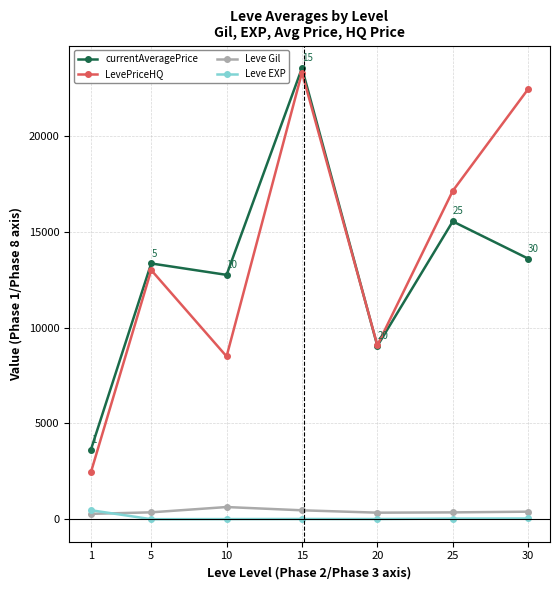

Where is the first local minimum for LevePriceHQ?

10